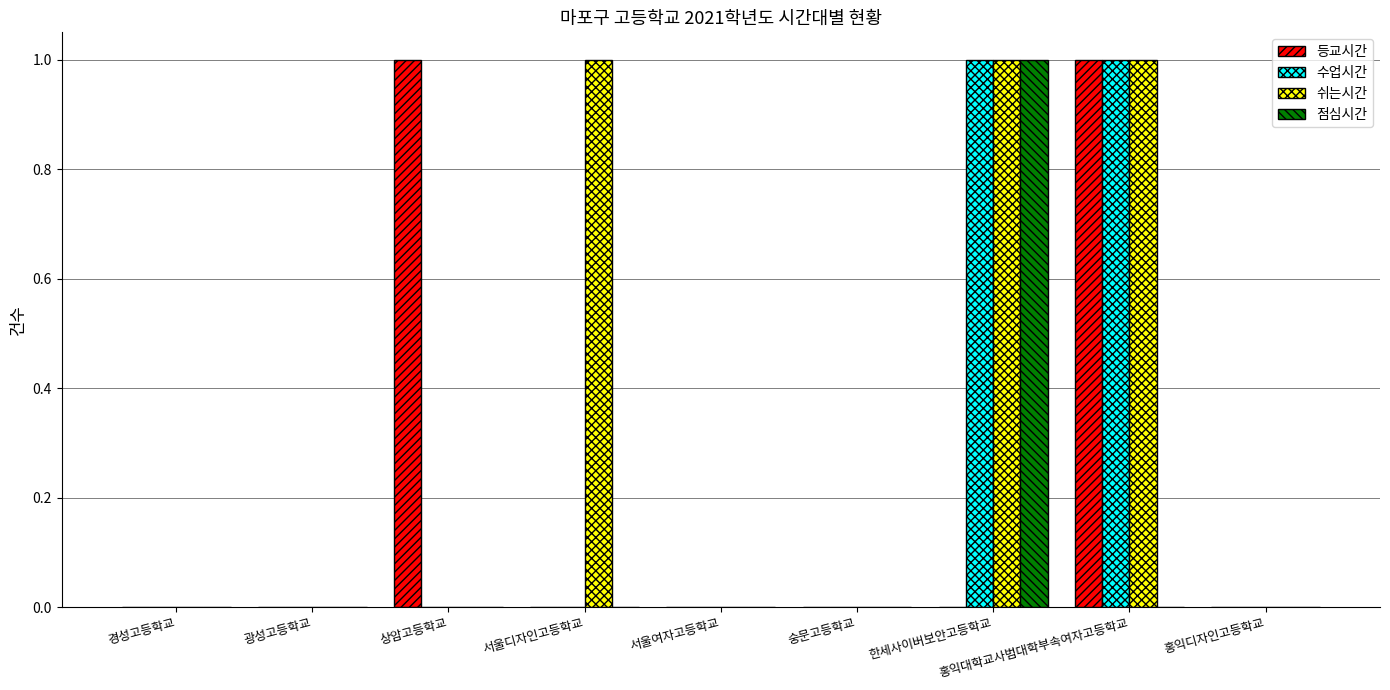

What are all the series names shown in the legend?

등교시간, 수업시간, 쉬는시간, 점심시간